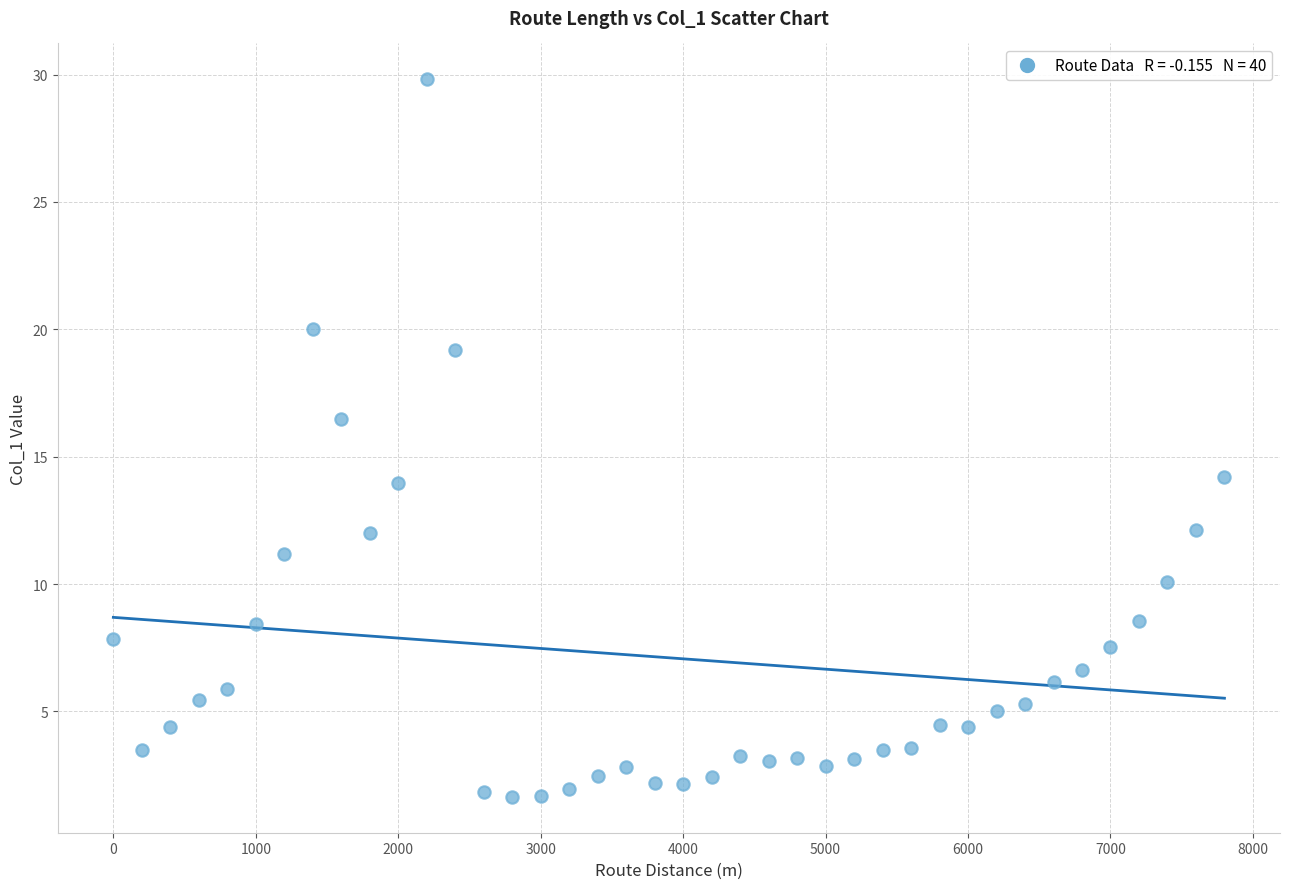

What is the range of X values (max minus min)?

7800.0